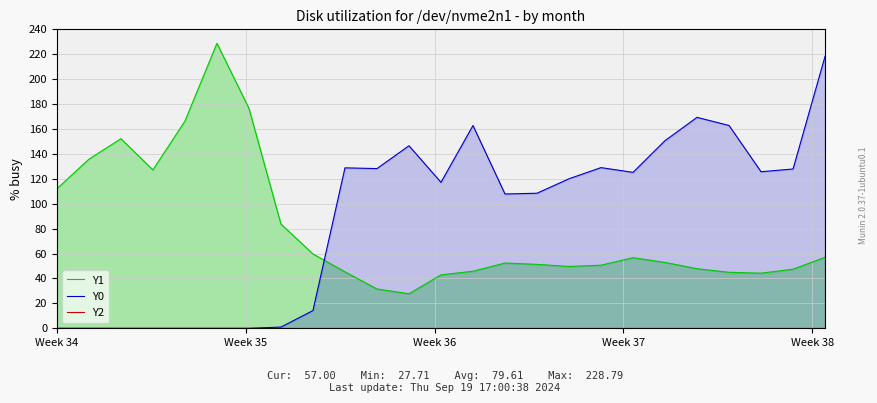

What is the maximum value for Y0?

218.3